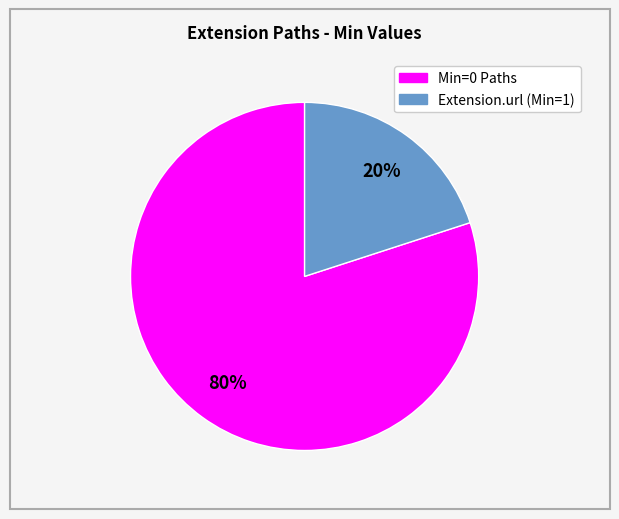

Is there a majority slice in this chart?

Yes